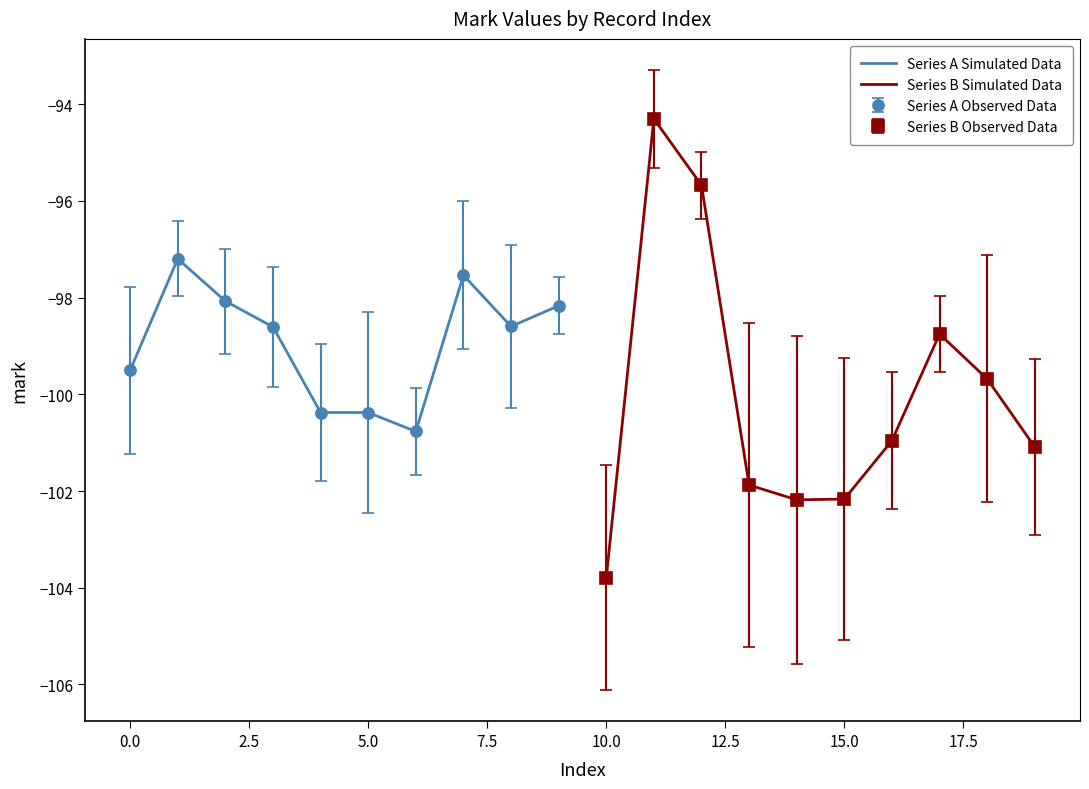

Between 0.0 and 15.0, which series saw the biggest shift?

Series B Simulated Data